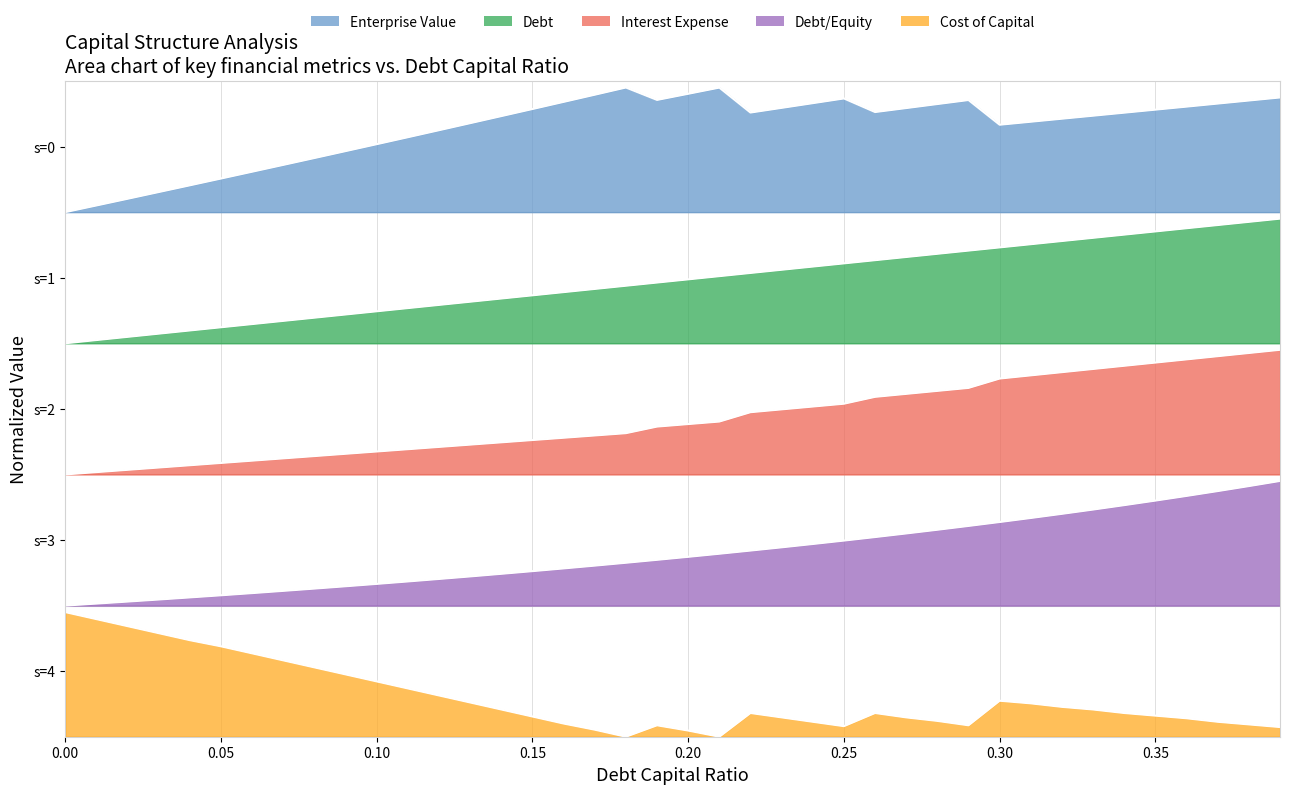

Reading left to right, transcribe all the data shown in this chart.

debt_capital: 0.6	0.6	0.6	0.6	0.6	0.6	0.6	0.6	0.6	0.6	0.6	0.7	0.7	0.7	0.7	0.7	0.7	0.7	0.7	0.7	0.7	0.7	0.7	0.7	0.7	0.7	0.7	0.7	0.7	0.7	0.7	0.8	0.8	0.8	0.8	0.8	0.8	0.8	0.8	0.8
cost_capital: 0.2	0.2	0.2	0.2	0.1	0.1	0.1	0.1	0.1	0.1	0.1	0.1	0.1	0.1	0.0	0.0	0.0	0.0	0.0	0.0	0.0	0.0	0.0	0.0	0.0	0.0	0.0	0.0	0.0	0.0	0.1	0.1	0.0	0.0	0.0	0.0	0.0	0.0	0.0	0.0
enterprise_value: 0.8	0.8	0.8	0.8	0.8	0.9	0.9	0.9	0.9	0.9	0.9	0.9	0.9	0.9	0.9	1.0	1.0	1.0	1.0	1.0	1.0	1.0	1.0	1.0	1.0	1.0	1.0	1.0	1.0	1.0	0.9	0.9	0.9	0.9	1.0	1.0	1.0	1.0	1.0	1.0
debt: 0.4	0.4	0.4	0.4	0.4	0.4	0.4	0.4	0.4	0.4	0.4	0.4	0.4	0.4	0.4	0.5	0.5	0.5	0.5	0.5	0.5	0.5	0.5	0.5	0.5	0.5	0.5	0.5	0.5	0.5	0.5	0.6	0.6	0.6	0.6	0.6	0.6	0.6	0.6	0.6
interest_expense: 0.2	0.2	0.2	0.2	0.2	0.2	0.2	0.2	0.2	0.2	0.2	0.2	0.2	0.2	0.2	0.3	0.3	0.3	0.3	0.3	0.3	0.3	0.3	0.3	0.3	0.3	0.3	0.3	0.3	0.3	0.3	0.3	0.3	0.3	0.4	0.4	0.4	0.4	0.4	0.4